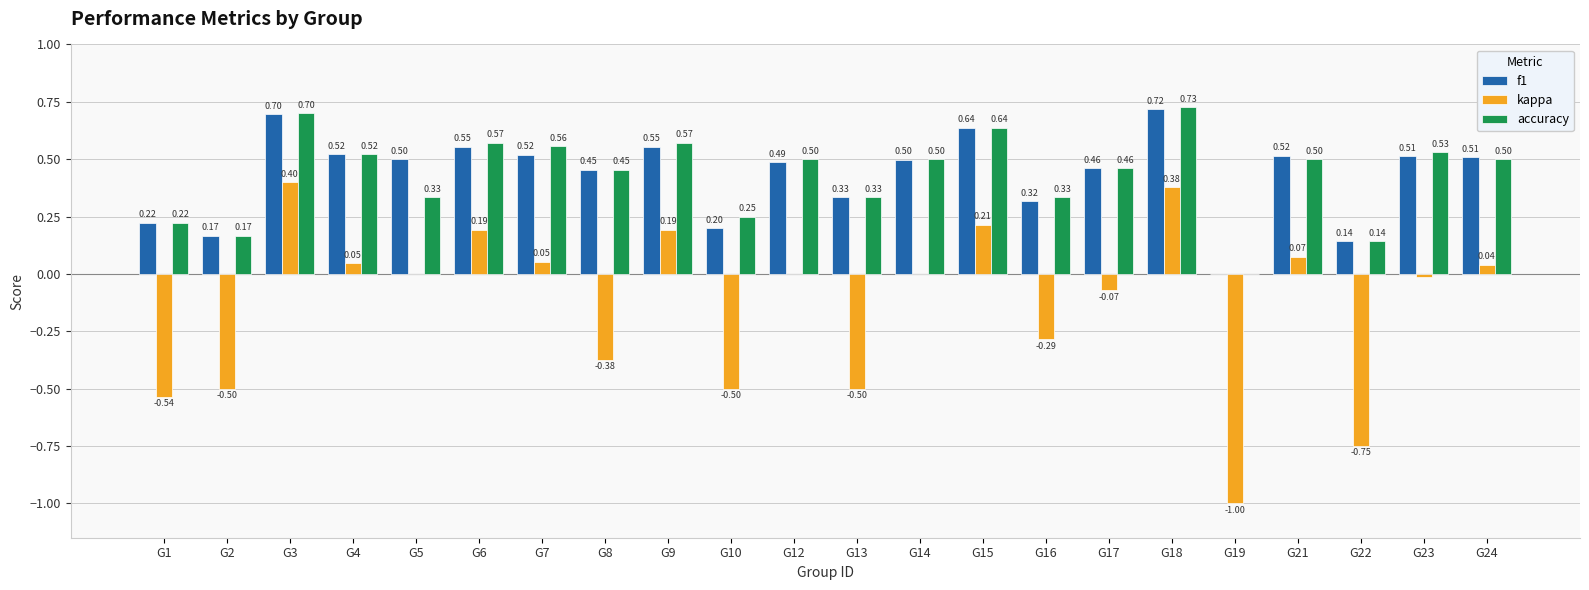

What is the sum of the accuracy values at G2 and G5?

0.5